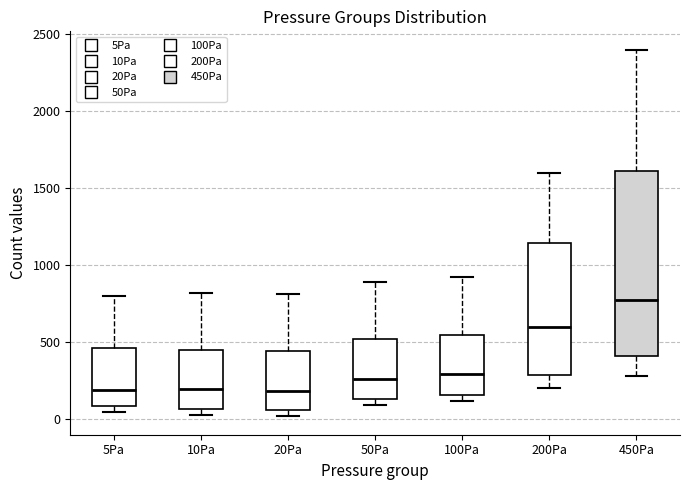

Reading left to right, transcribe this box plot: for each box, give where its median line is, the range the box spans, and where its two whiskers end, as read against the y-axis. The values are not printed on the chart, so give them approximately, as read against the axis.

5Pa: median 200, box 100 to 450, whiskers 50 to 800
10Pa: median 200, box 50 to 450, whiskers 0 to 800
20Pa: median 200, box 50 to 450, whiskers 0 to 800
50Pa: median 250, box 150 to 500, whiskers 100 to 900
100Pa: median 300, box 150 to 550, whiskers 100 to 900
200Pa: median 600, box 300 to 1150, whiskers 200 to 1600
450Pa: median 750, box 400 to 1600, whiskers 300 to 2400